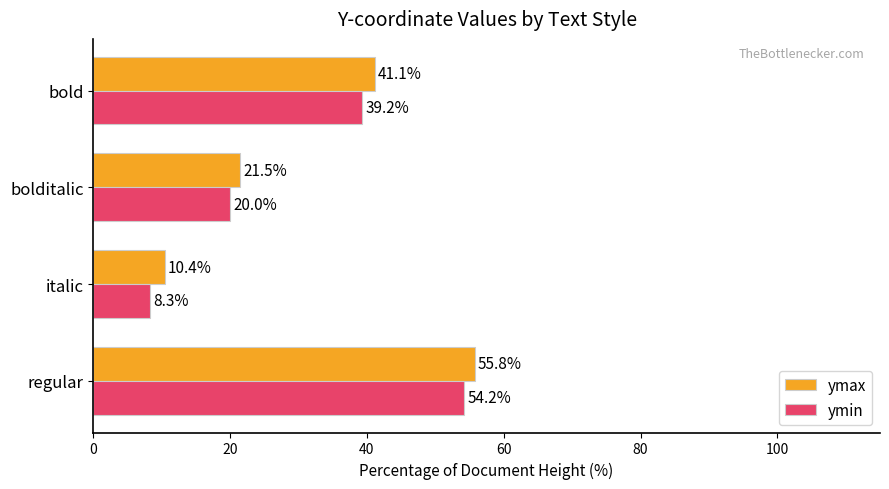

Which series has the widest spread of values?

ymin